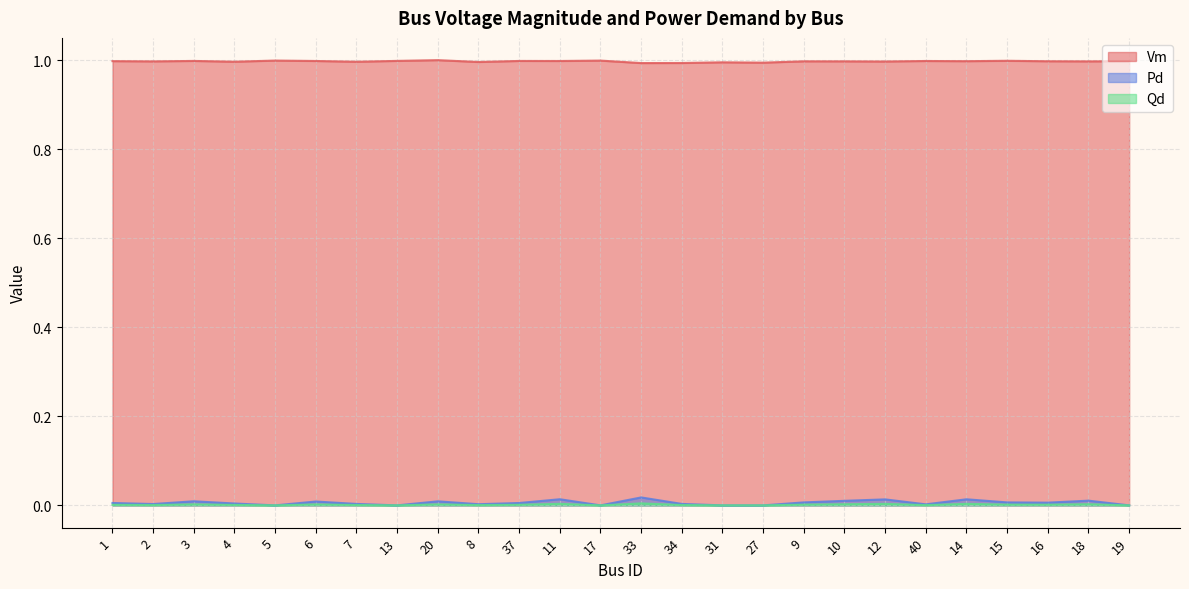

Which series has the largest range (max minus min)?

Pd